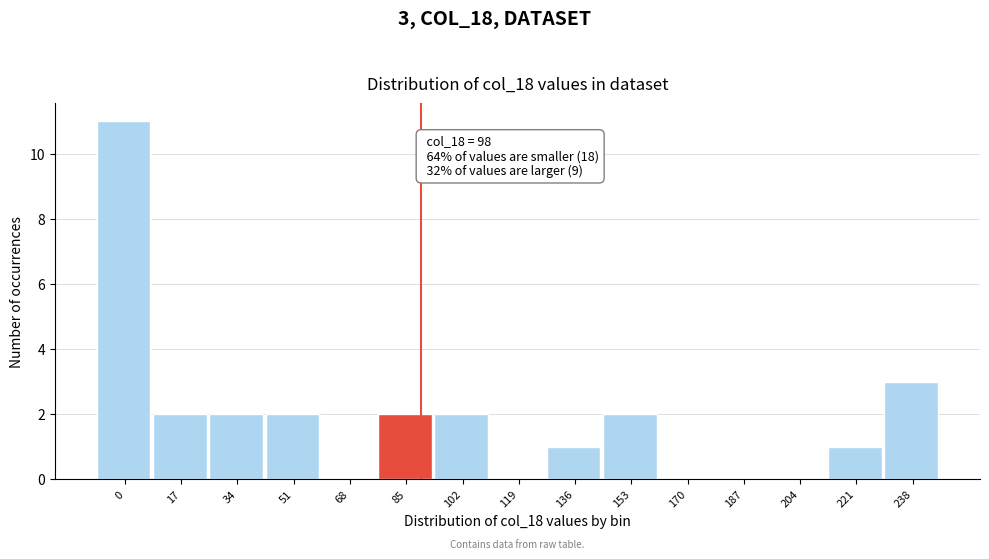

Reading right to left, list all the values displayed in this chart.

238=3	221=1	204=0	187=0	170=0	153=2	136=1	119=0	102=2	85=2	68=0	51=2	34=2	17=2	0=11